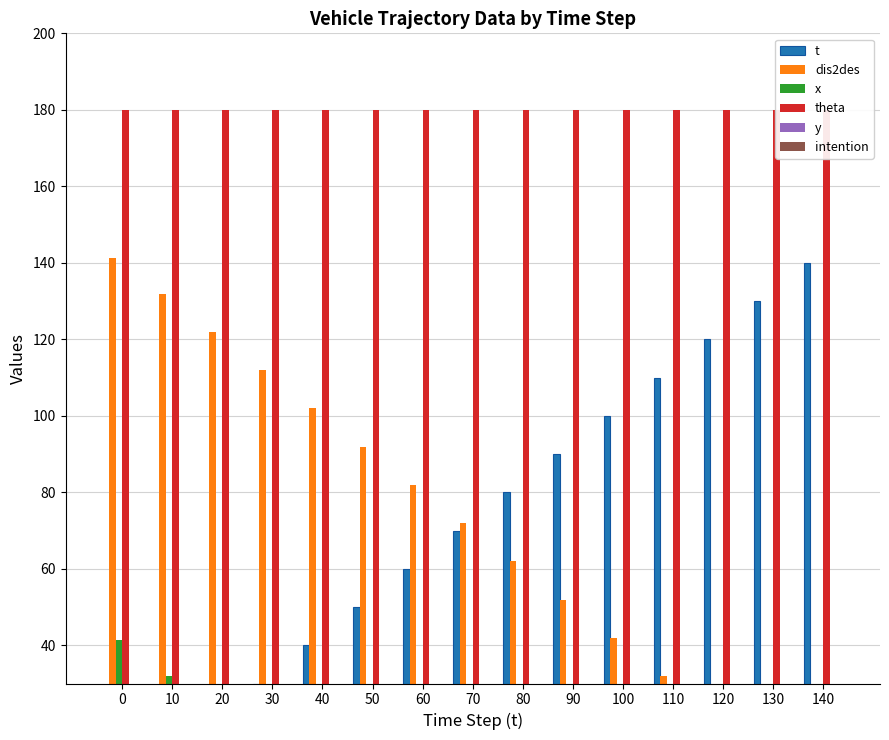

Reading right to left, transcribe all the data shown in this chart.

t: 140.0	130.0	120.0	110.0	100.0	90.0	80.0	70.0	60.0	50.0	40.0	30.0	20.0	10.0	0.0
dis2des: 1.9	11.9	21.9	31.9	41.9	51.9	61.9	71.9	81.9	91.9	101.9	111.9	121.9	131.9	141.3
x: 1.5	1.5	1.5	1.5	1.5	1.5	1.5	1.5	1.5	1.5	2.9	11.9	21.9	31.9	41.3
theta: 180.0	180.0	180.0	180.0	180.0	180.0	180.0	180.0	180.0	180.0	180.0	180.0	180.0	180.0	180.0
y: 7.5	7.5	7.5	7.5	7.5	7.5	7.5	7.5	7.5	7.5	7.5	7.5	7.5	7.5	7.5
intention: 0.0	0.0	0.0	0.0	0.0	0.0	0.0	0.0	0.0	0.0	0.0	0.0	0.0	0.0	0.0